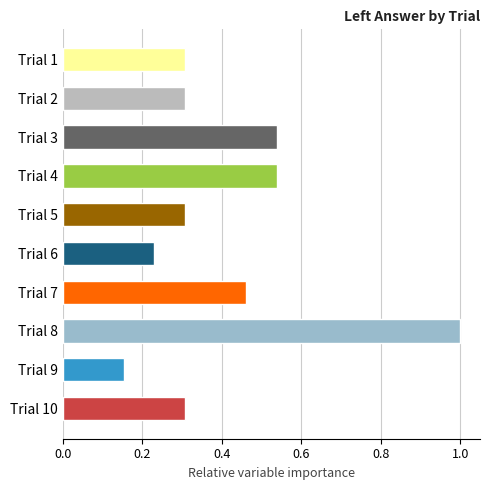

What is the value of the 8th bar from the top?

1.0